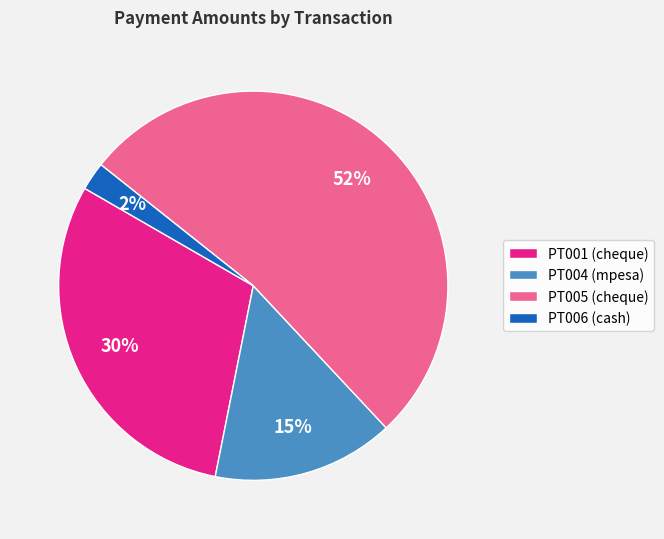

Is the sum of PT006 (cash) and PT004 (mpesa) greater than half?

No